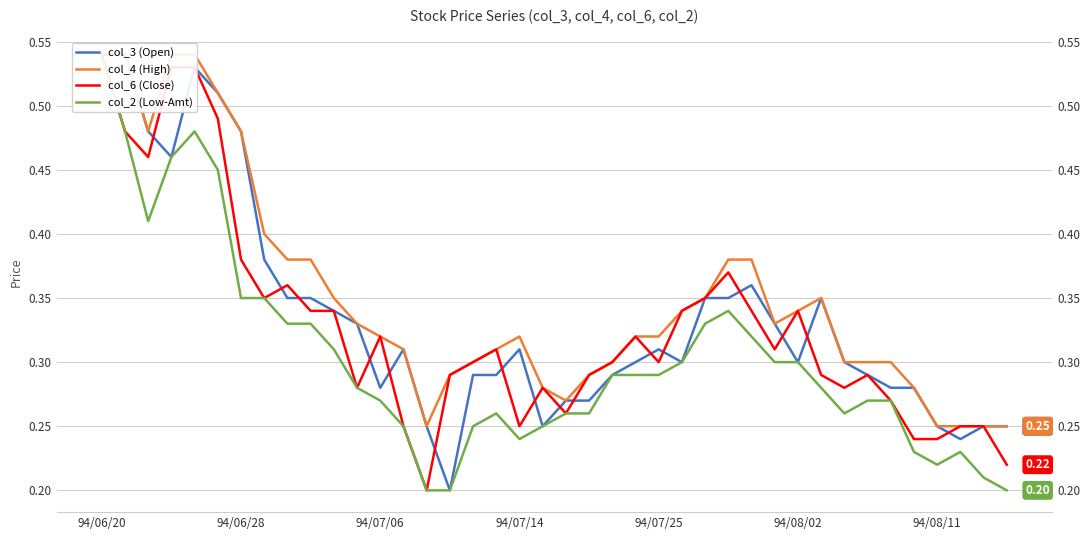

List the series in order of their peak value, highest first.

col_3 (Open), col_4 (High), col_6 (Close), col_2 (Low-Amt)